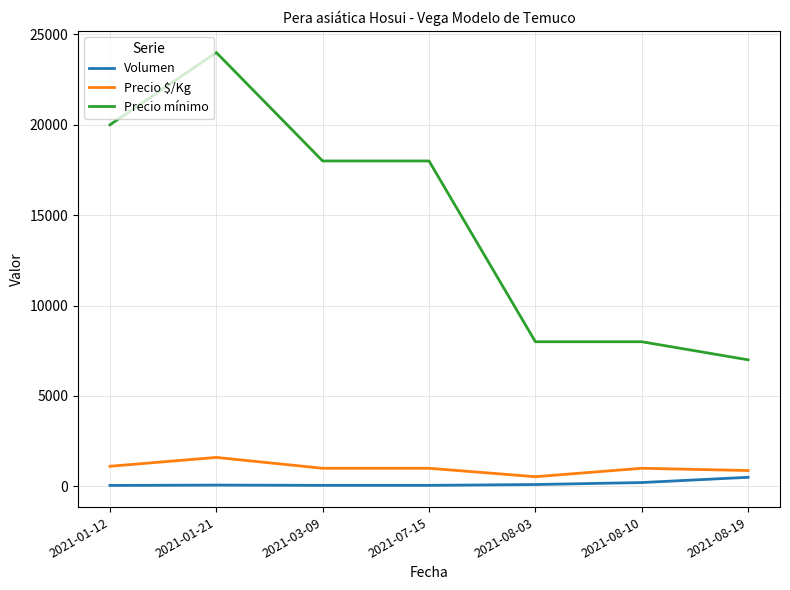

The Precio mínimo series shows 11543 at 2021-01-21. True or false?

False